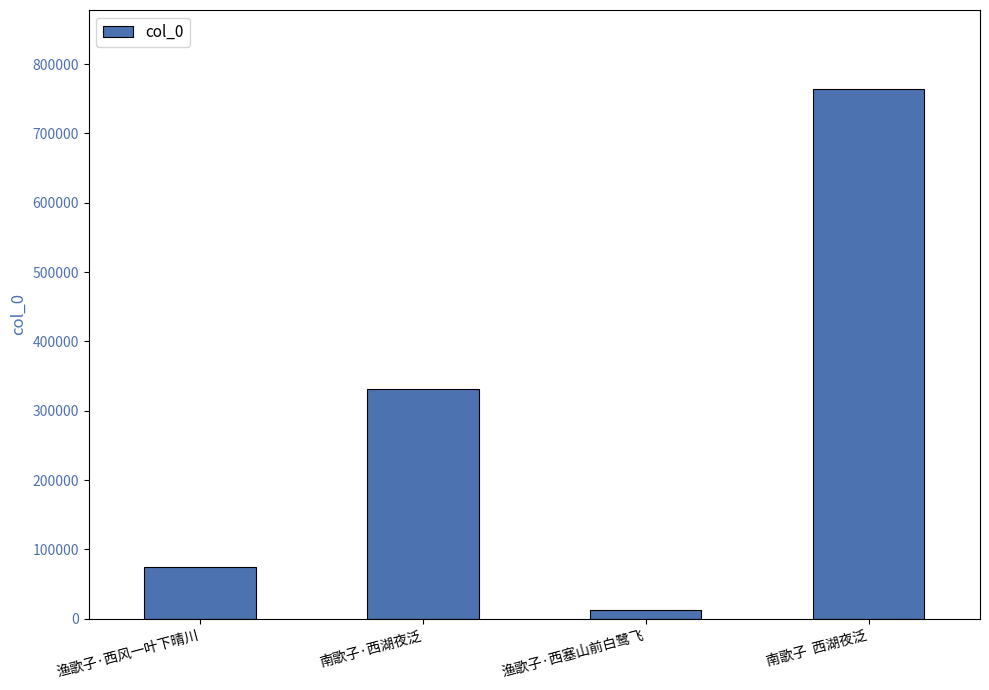

What is the minimum value shown in the chart?

12979